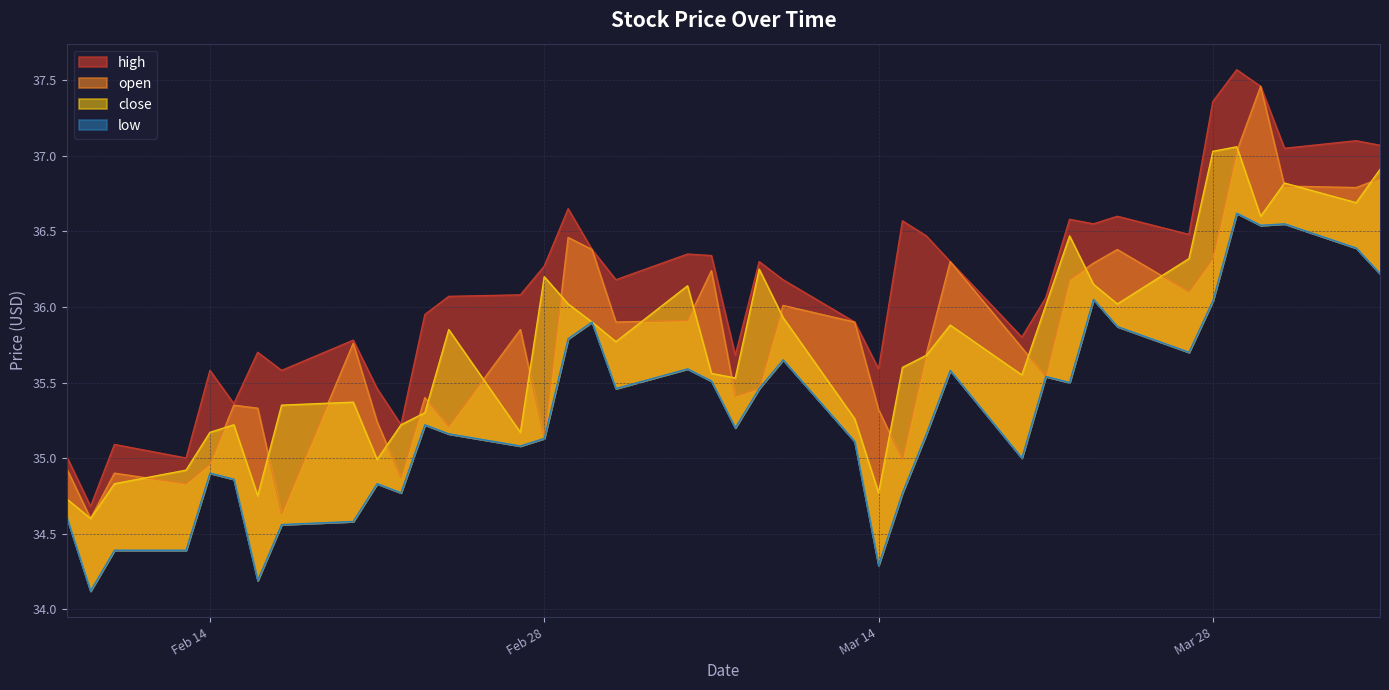

True or false: close has more than 0 interior local peaks.

True